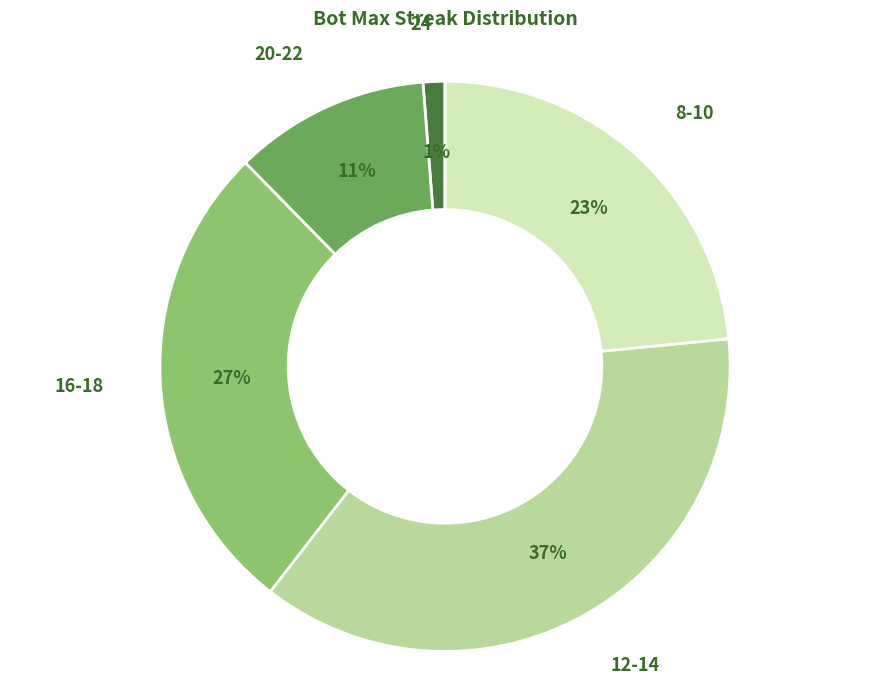

Which has a higher value, 8-10 or 12-14?

12-14